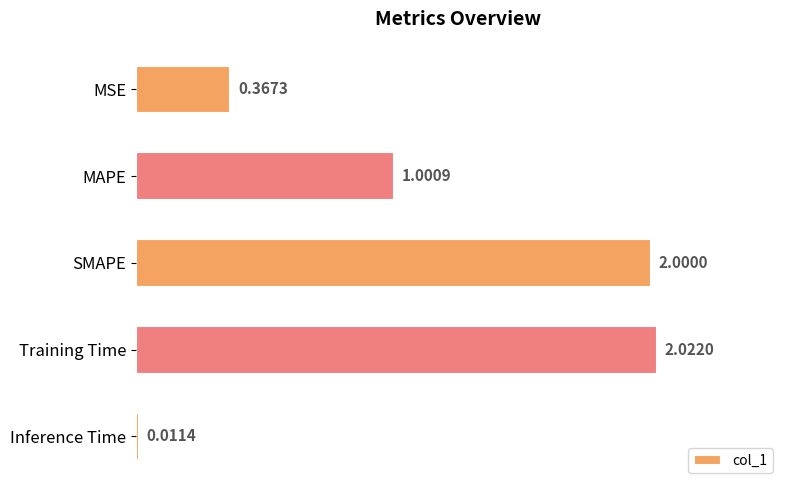

Approximately how many times larger is the value at Training Time compared to SMAPE?

1.0